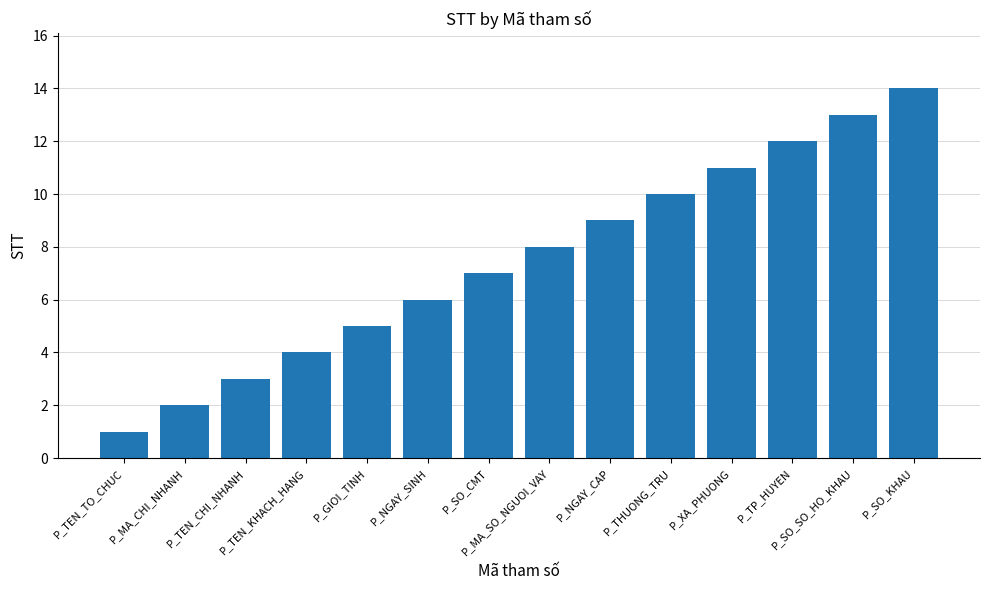

What is the label of the 5th bar from the right?

P_THUONG_TRU